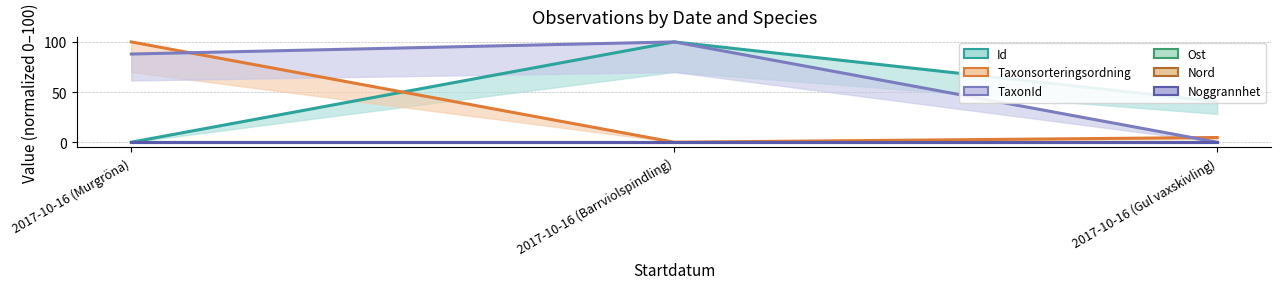

The Noggrannhet series shows 0.0 at 2017-10-16 (Gul vaxskivling). True or false?

True